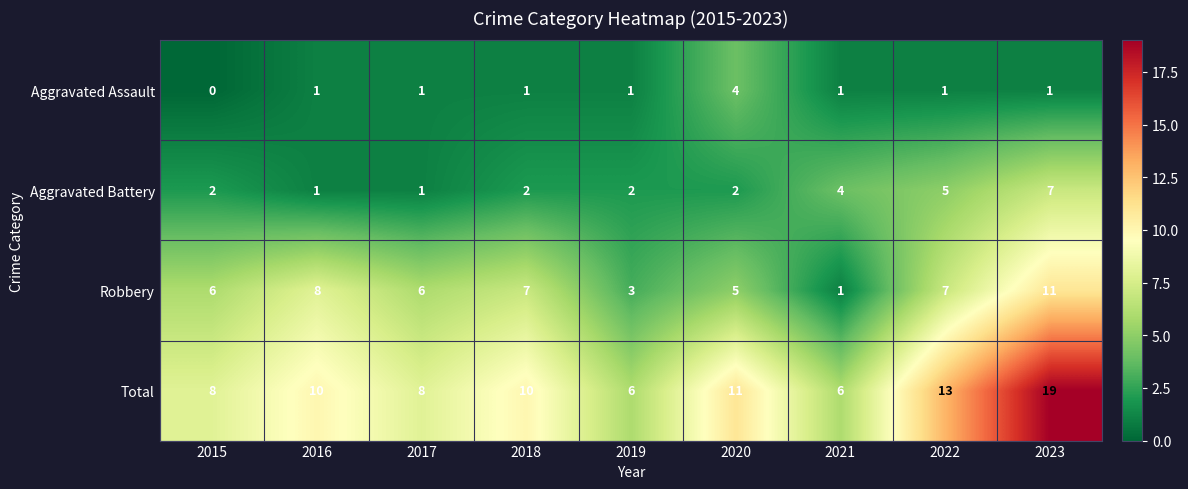

What is the difference between the highest and lowest values at 2015?

8